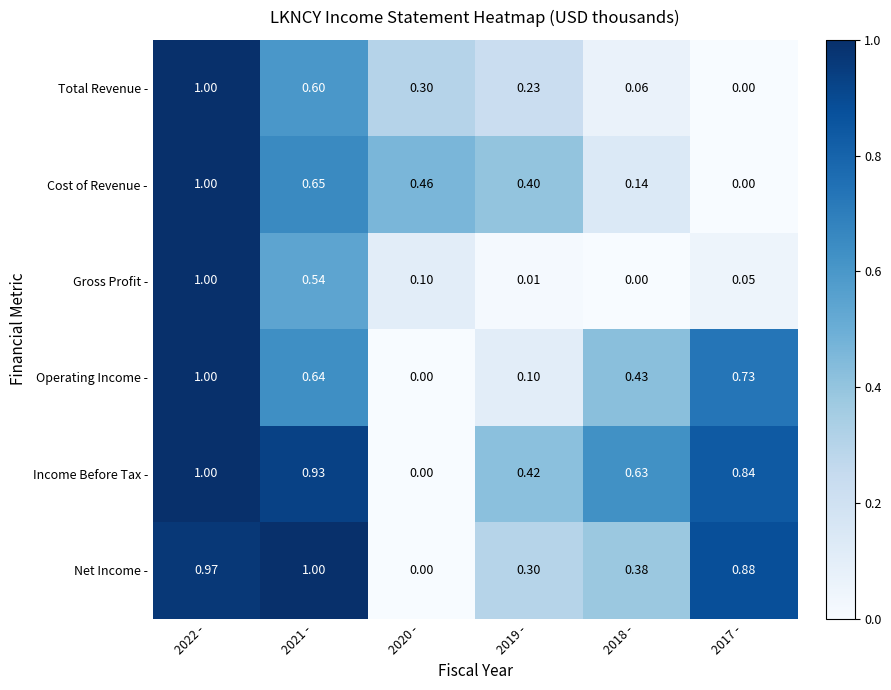

How many positive values does the Net Income - series have?

5